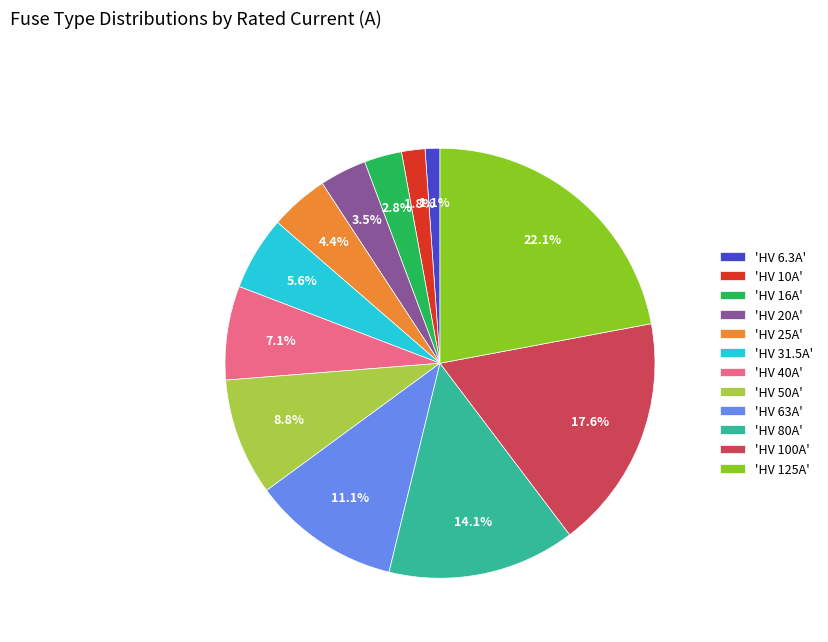

Is 'HV 50A' the majority of the pie?

No